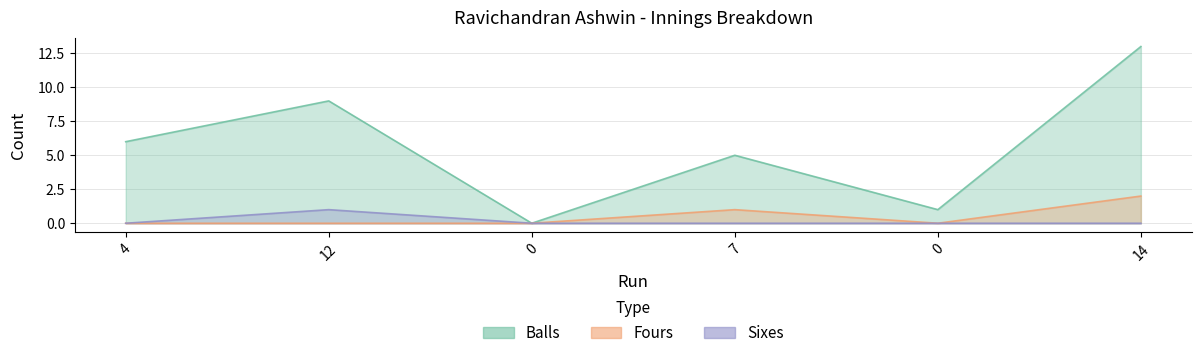

What is the spread (max minus min) of values at 7?

5